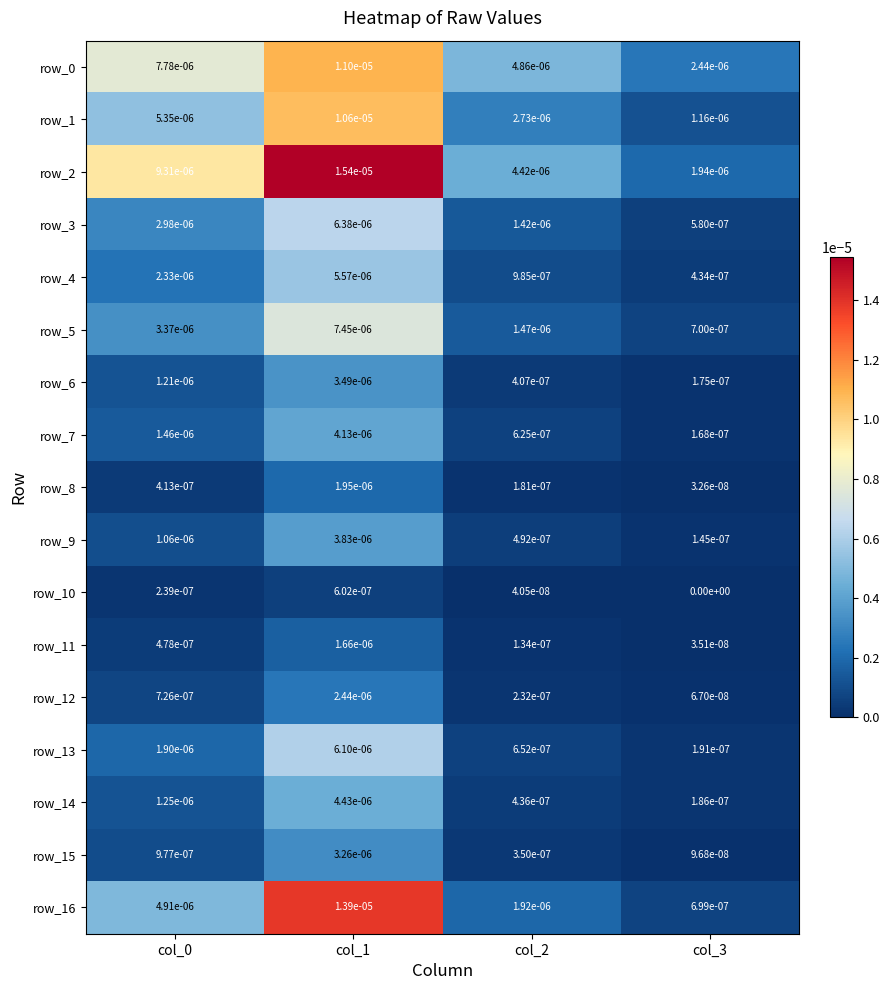

True or false: row_3 has a value of 0.0 at col_0.

True